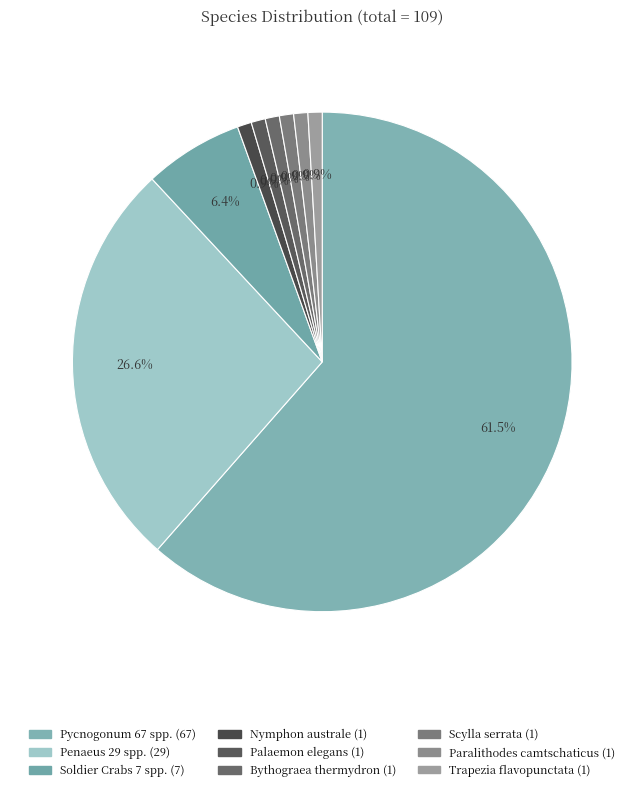

Does Bythograea thermydron represent more than half of the total?

No